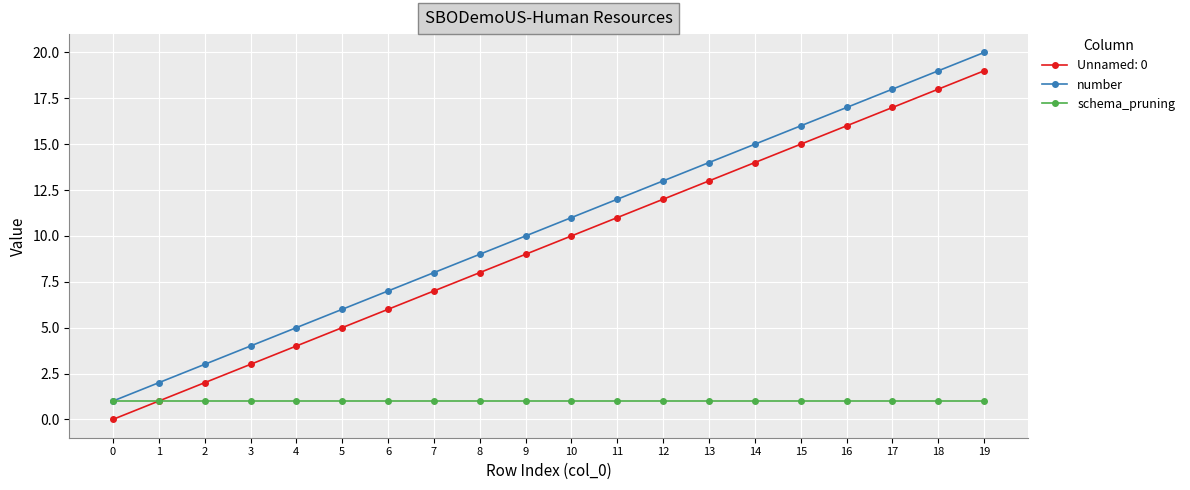

Which category has the highest value across all series?

19